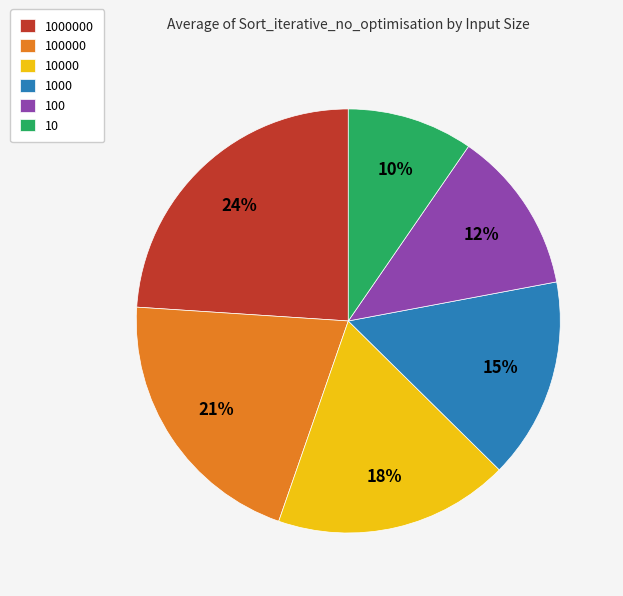

To the nearest percent, what percentage of the pie is 100000?

21%